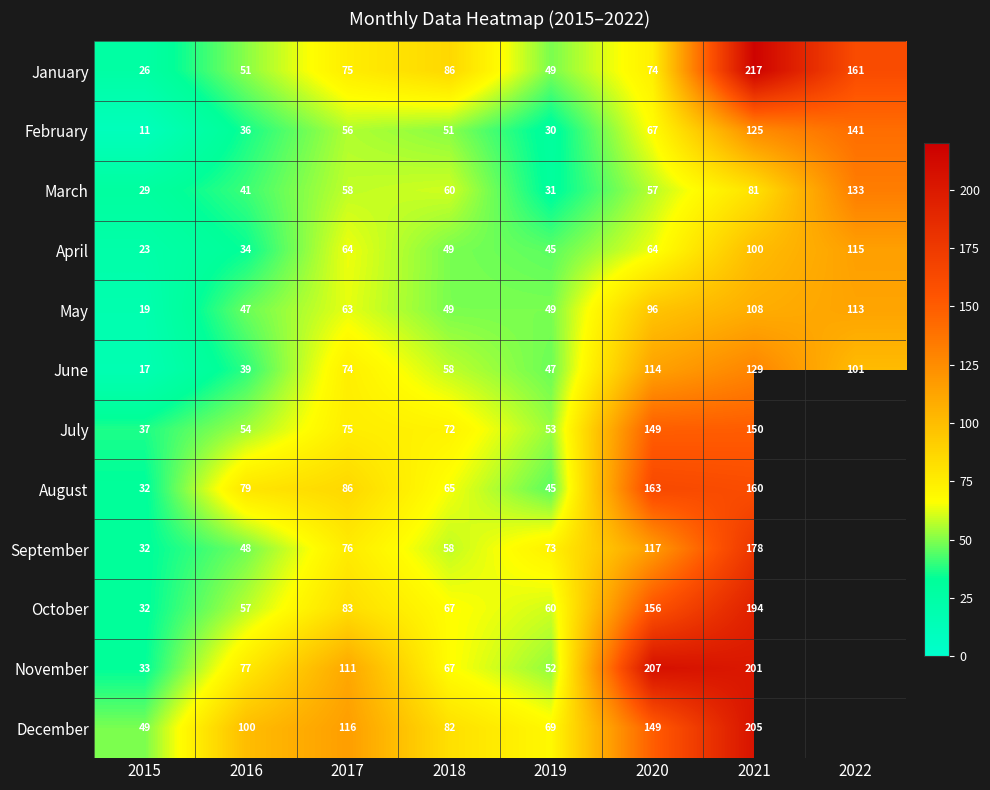

The value of May at 2021 is 108. True or false?

True